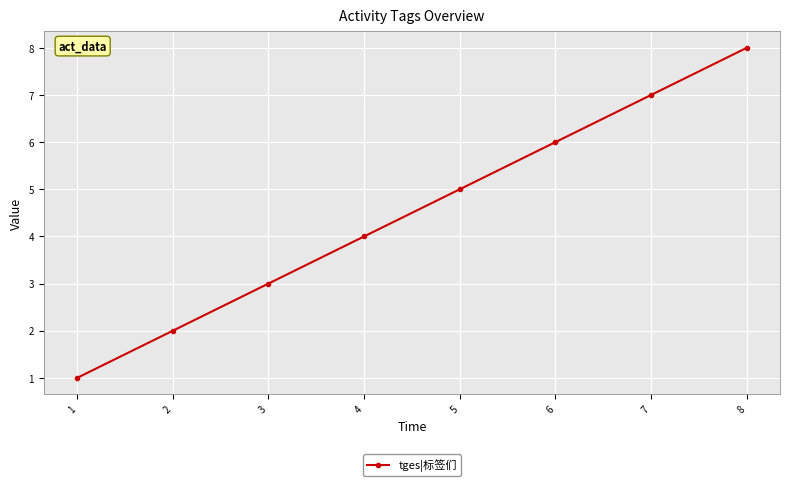

What is the greatest value displayed?

8